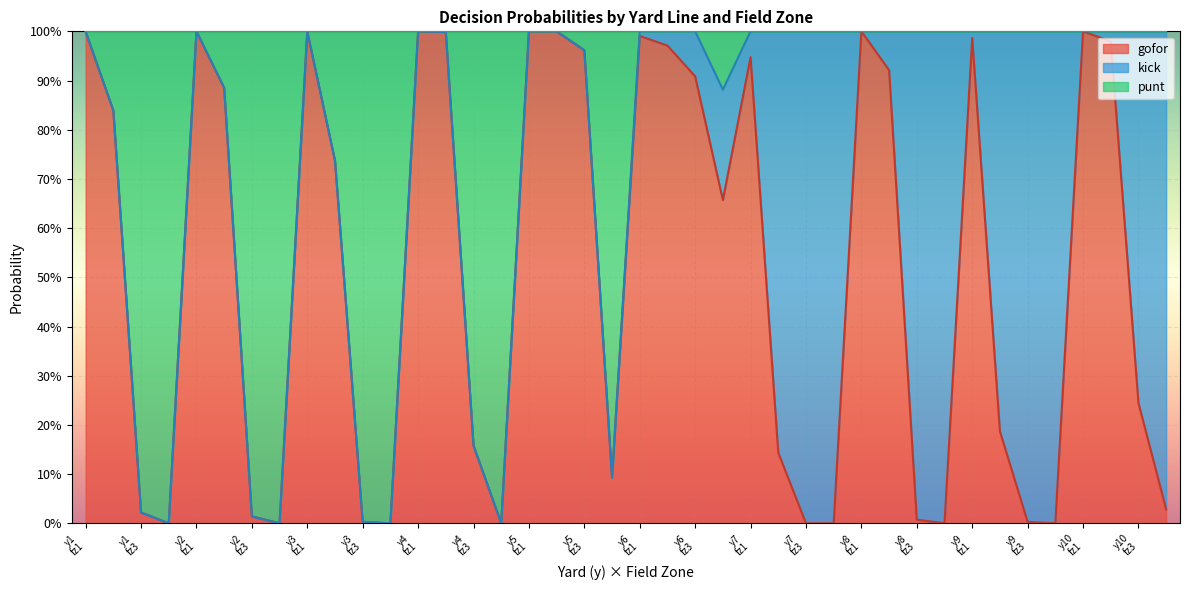

What are all the series names shown in the legend?

gofor, kick, punt